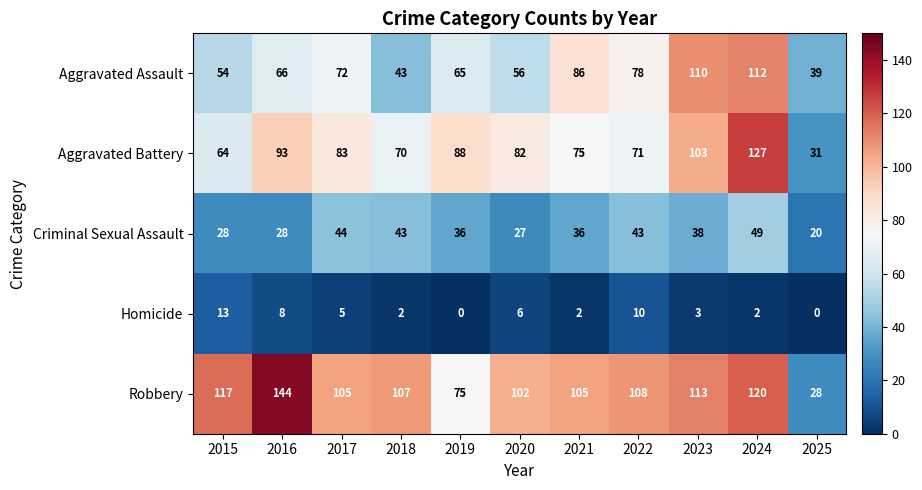

Is it true that Criminal Sexual Assault equals 24 at 2022?

False